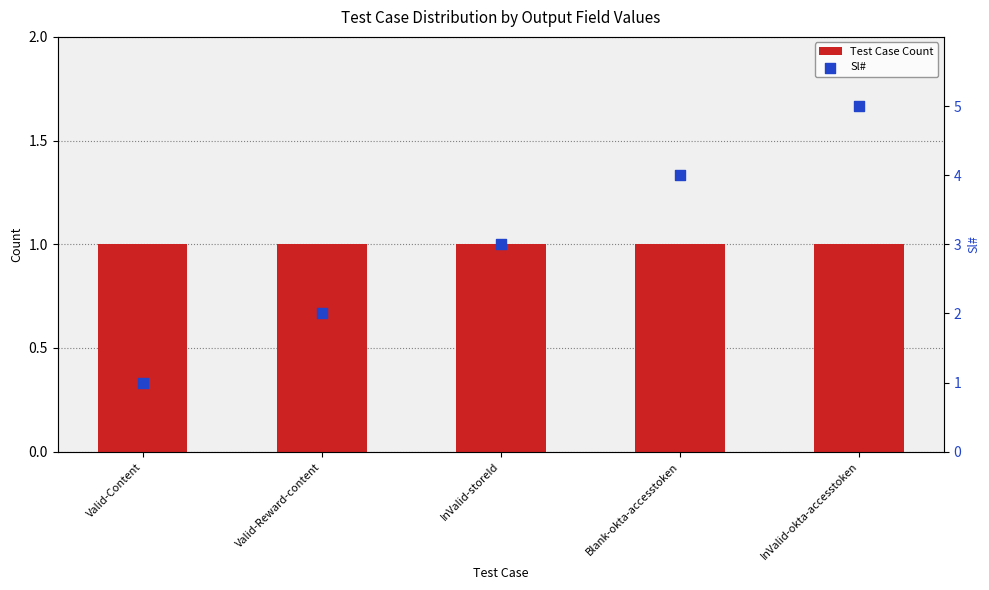

Which series has the largest Y range (max minus min)?

Sl#